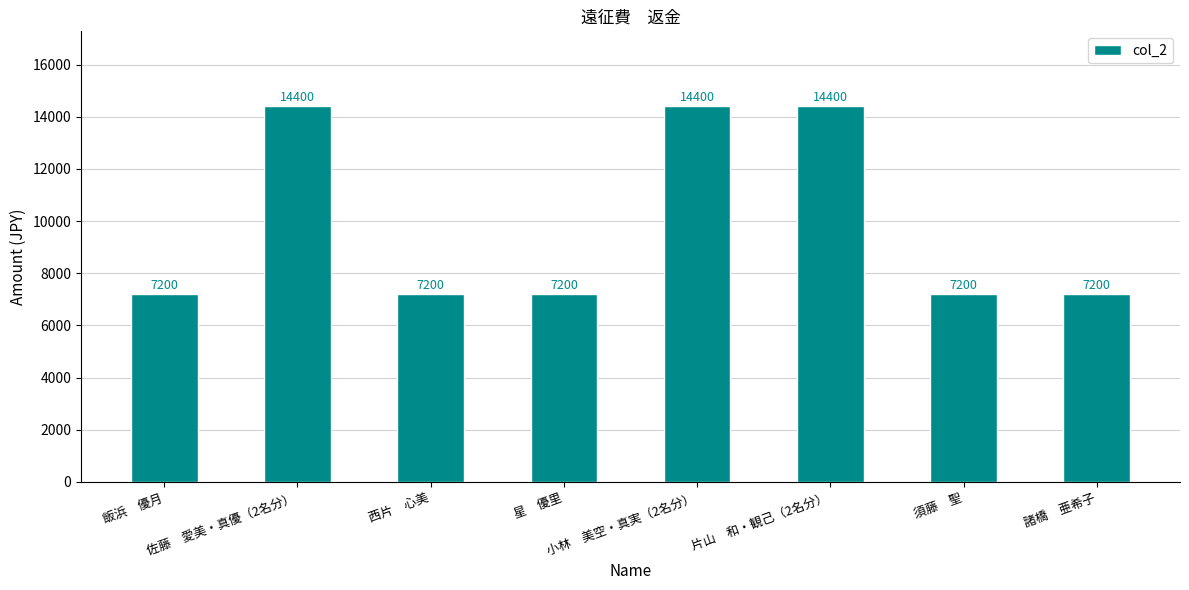

What is the difference between the maximum and second lowest values?

7200